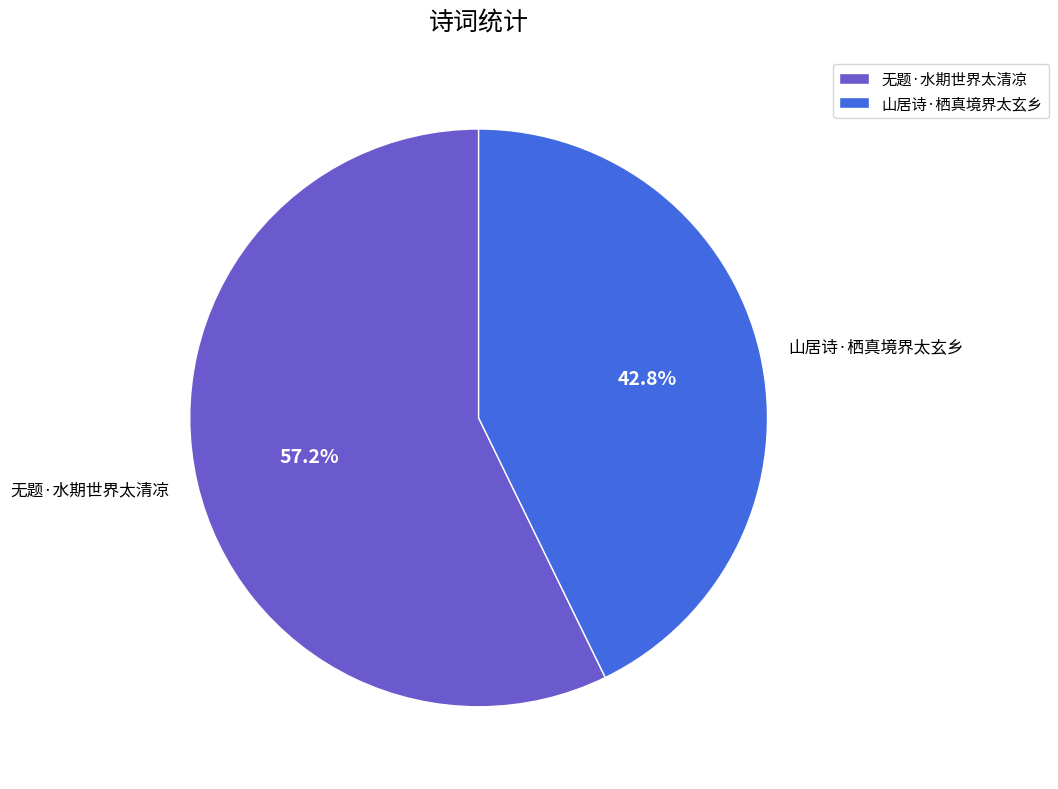

Combined, what portion of the pie is 无题·水期世界太清凉 and 山居诗·栖真境界太玄乡?

100.0%